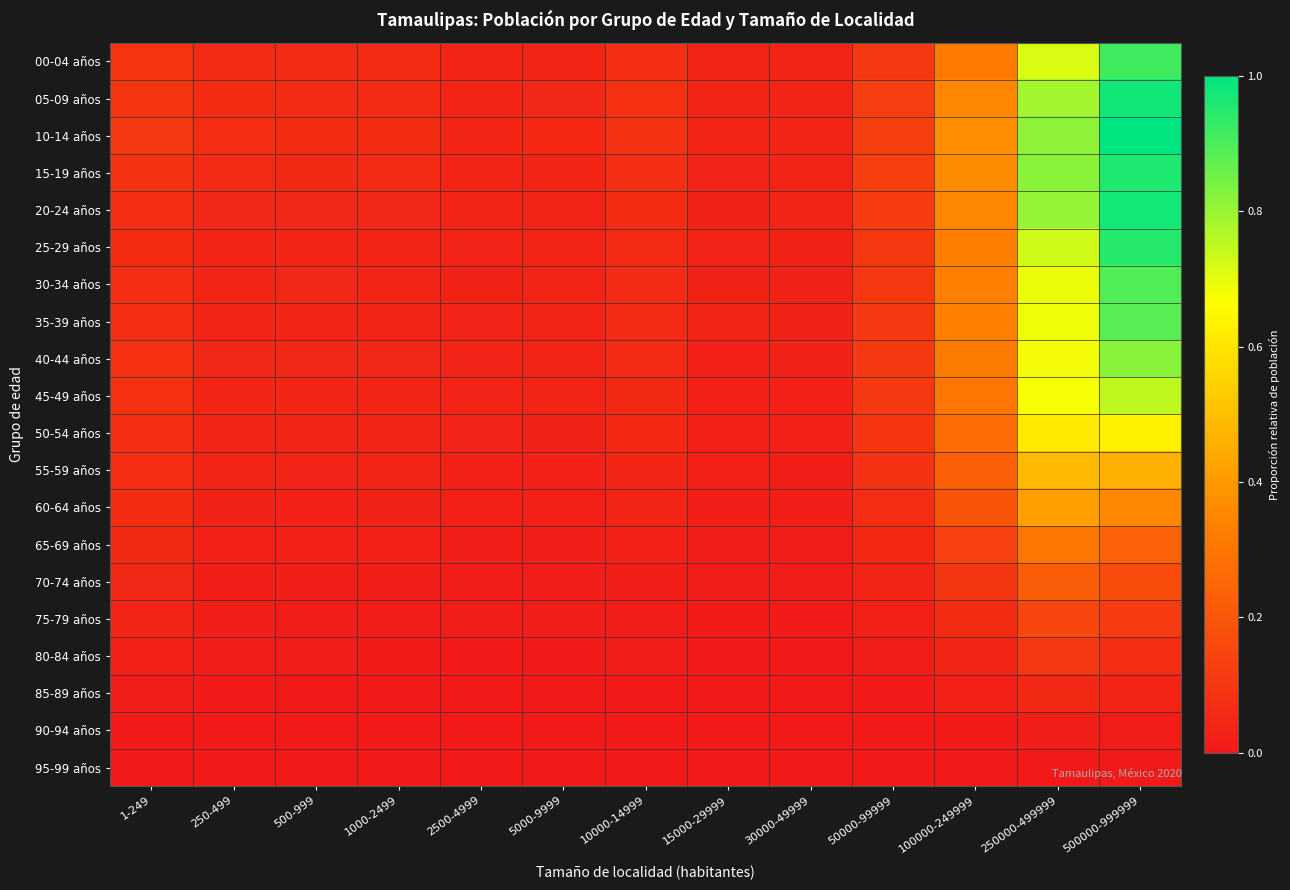

Reading left to right, extract all data points from this chart.

00-04 años: 1-249=0.1	250-499=0.1	500-999=0.1	1000-2499=0.1	2500-4999=0.0	5000-9999=0.0	10000-14999=0.1	15000-29999=0.0	30000-49999=0.0	50000-99999=0.1	100000-249999=0.3	250000-499999=0.7	500000-999999=0.9
05-09 años: 1-249=0.1	250-499=0.1	500-999=0.1	1000-2499=0.1	2500-4999=0.0	5000-9999=0.0	10000-14999=0.1	15000-29999=0.0	30000-49999=0.0	50000-99999=0.1	100000-249999=0.4	250000-499999=0.8	500000-999999=1.0
10-14 años: 1-249=0.1	250-499=0.1	500-999=0.1	1000-2499=0.1	2500-4999=0.0	5000-9999=0.0	10000-14999=0.1	15000-29999=0.0	30000-49999=0.0	50000-99999=0.1	100000-249999=0.4	250000-499999=0.8	500000-999999=1.0
15-19 años: 1-249=0.1	250-499=0.1	500-999=0.1	1000-2499=0.1	2500-4999=0.0	5000-9999=0.0	10000-14999=0.1	15000-29999=0.0	30000-49999=0.0	50000-99999=0.1	100000-249999=0.4	250000-499999=0.8	500000-999999=1.0
20-24 años: 1-249=0.1	250-499=0.0	500-999=0.0	1000-2499=0.0	2500-4999=0.0	5000-9999=0.0	10000-14999=0.1	15000-29999=0.0	30000-49999=0.0	50000-99999=0.1	100000-249999=0.4	250000-499999=0.8	500000-999999=1.0
25-29 años: 1-249=0.1	250-499=0.0	500-999=0.0	1000-2499=0.0	2500-4999=0.0	5000-9999=0.0	10000-14999=0.1	15000-29999=0.0	30000-49999=0.0	50000-99999=0.1	100000-249999=0.3	250000-499999=0.7	500000-999999=1.0
30-34 años: 1-249=0.1	250-499=0.0	500-999=0.0	1000-2499=0.0	2500-4999=0.0	5000-9999=0.0	10000-14999=0.1	15000-29999=0.0	30000-49999=0.0	50000-99999=0.1	100000-249999=0.3	250000-499999=0.7	500000-999999=0.9
35-39 años: 1-249=0.1	250-499=0.0	500-999=0.0	1000-2499=0.0	2500-4999=0.0	5000-9999=0.0	10000-14999=0.1	15000-29999=0.0	30000-49999=0.0	50000-99999=0.1	100000-249999=0.3	250000-499999=0.7	500000-999999=0.9
40-44 años: 1-249=0.1	250-499=0.0	500-999=0.0	1000-2499=0.0	2500-4999=0.0	5000-9999=0.0	10000-14999=0.1	15000-29999=0.0	30000-49999=0.0	50000-99999=0.1	100000-249999=0.3	250000-499999=0.7	500000-999999=0.8
45-49 años: 1-249=0.1	250-499=0.0	500-999=0.0	1000-2499=0.0	2500-4999=0.0	5000-9999=0.0	10000-14999=0.1	15000-29999=0.0	30000-49999=0.0	50000-99999=0.1	100000-249999=0.3	250000-499999=0.7	500000-999999=0.7
50-54 años: 1-249=0.1	250-499=0.0	500-999=0.0	1000-2499=0.0	2500-4999=0.0	5000-9999=0.0	10000-14999=0.1	15000-29999=0.0	30000-49999=0.0	50000-99999=0.1	100000-249999=0.3	250000-499999=0.6	500000-999999=0.6
55-59 años: 1-249=0.1	250-499=0.0	500-999=0.0	1000-2499=0.0	2500-4999=0.0	5000-9999=0.0	10000-14999=0.0	15000-29999=0.0	30000-49999=0.0	50000-99999=0.1	100000-249999=0.2	250000-499999=0.5	500000-999999=0.5
60-64 años: 1-249=0.1	250-499=0.0	500-999=0.0	1000-2499=0.0	2500-4999=0.0	5000-9999=0.0	10000-14999=0.0	15000-29999=0.0	30000-49999=0.0	50000-99999=0.1	100000-249999=0.2	250000-499999=0.4	500000-999999=0.4
65-69 años: 1-249=0.1	250-499=0.0	500-999=0.0	1000-2499=0.0	2500-4999=0.0	5000-9999=0.0	10000-14999=0.0	15000-29999=0.0	30000-49999=0.0	50000-99999=0.0	100000-249999=0.1	250000-499999=0.3	500000-999999=0.2
70-74 años: 1-249=0.0	250-499=0.0	500-999=0.0	1000-2499=0.0	2500-4999=0.0	5000-9999=0.0	10000-14999=0.0	15000-29999=0.0	30000-49999=0.0	50000-99999=0.0	100000-249999=0.1	250000-499999=0.2	500000-999999=0.2
75-79 años: 1-249=0.0	250-499=0.0	500-999=0.0	1000-2499=0.0	2500-4999=0.0	5000-9999=0.0	10000-14999=0.0	15000-29999=0.0	30000-49999=0.0	50000-99999=0.0	100000-249999=0.1	250000-499999=0.1	500000-999999=0.1
80-84 años: 1-249=0.0	250-499=0.0	500-999=0.0	1000-2499=0.0	2500-4999=0.0	5000-9999=0.0	10000-14999=0.0	15000-29999=0.0	30000-49999=0.0	50000-99999=0.0	100000-249999=0.0	250000-499999=0.1	500000-999999=0.1
85-89 años: 1-249=0.0	250-499=0.0	500-999=0.0	1000-2499=0.0	2500-4999=0.0	5000-9999=0.0	10000-14999=0.0	15000-29999=0.0	30000-49999=0.0	50000-99999=0.0	100000-249999=0.0	250000-499999=0.1	500000-999999=0.0
90-94 años: 1-249=0.0	250-499=0.0	500-999=0.0	1000-2499=0.0	2500-4999=0.0	5000-9999=0.0	10000-14999=0.0	15000-29999=0.0	30000-49999=0.0	50000-99999=0.0	100000-249999=0.0	250000-499999=0.0	500000-999999=0.0
95-99 años: 1-249=0.0	250-499=0.0	500-999=0.0	1000-2499=0.0	2500-4999=0.0	5000-9999=0.0	10000-14999=0.0	15000-29999=0.0	30000-49999=0.0	50000-99999=0.0	100000-249999=0.0	250000-499999=0.0	500000-999999=0.0